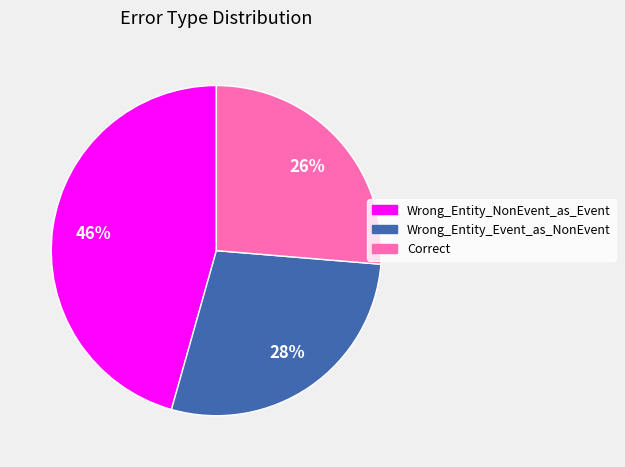

To the nearest percent, what percentage of the pie is Wrong_Entity_NonEvent_as_Event?

46%